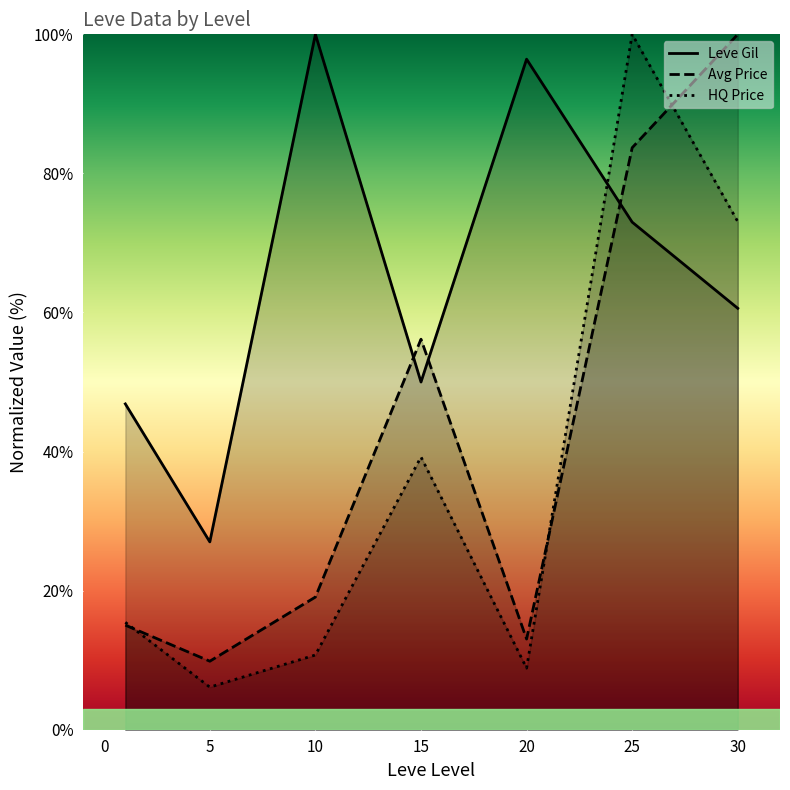

What is the value of the Leve Gil point at the 4th from the left?

50.0